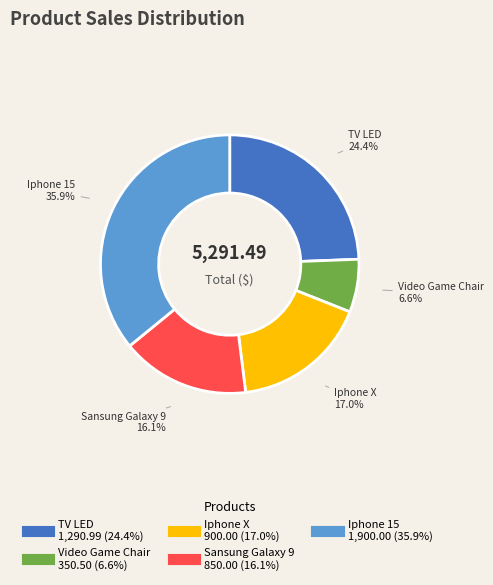

What percentage is the Iphone X slice, to the nearest percent?

17%